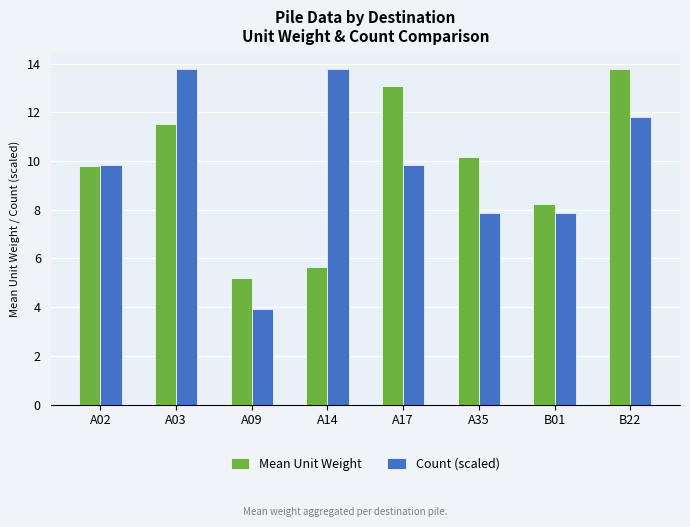

What are all the series names shown in the legend?

Mean Unit Weight, Count (scaled)